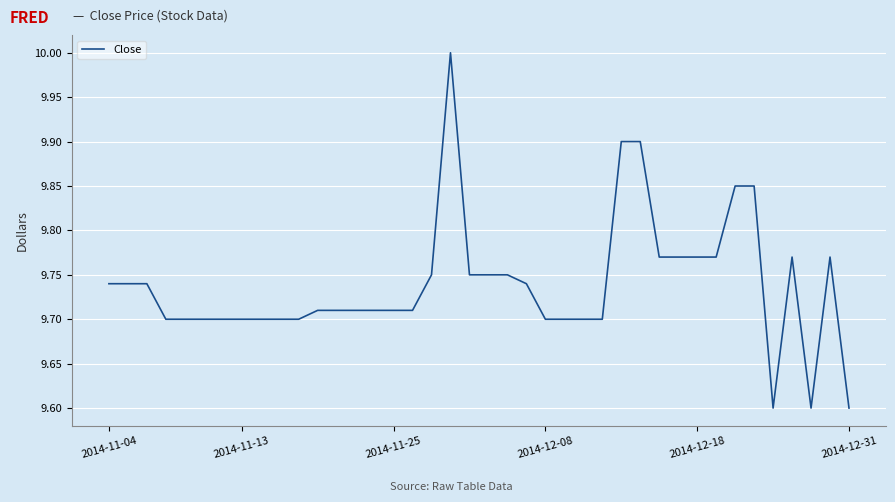

What is the difference between the maximum and minimum values?

0.4